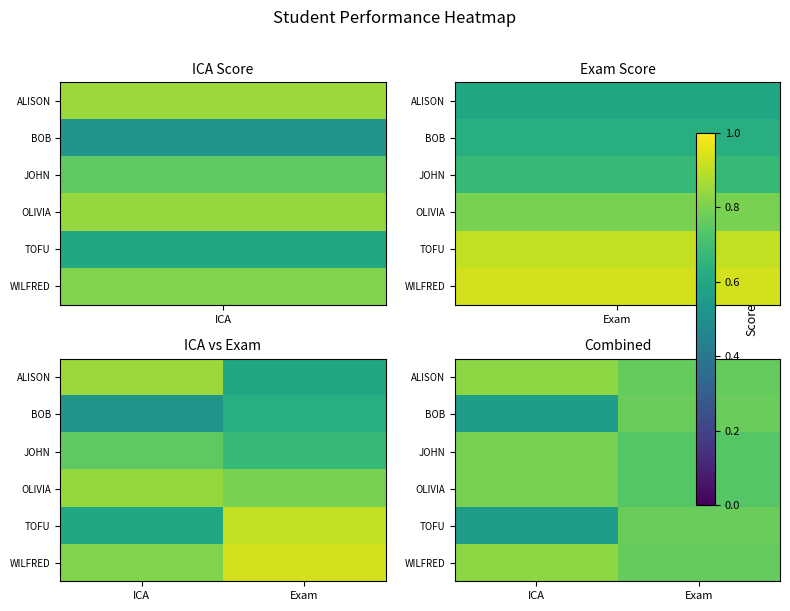

The TOFU series shows 0.6 at ICA. True or false?

True